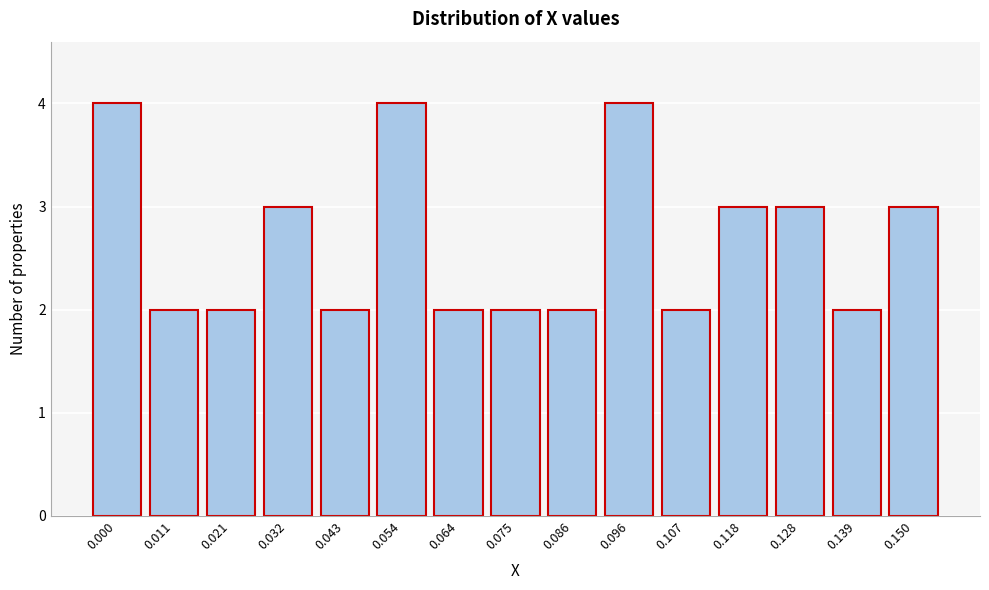

Reading right to left, transcribe all the data shown in this chart.

3	2	3	3	2	4	2	2	2	4	2	3	2	2	4